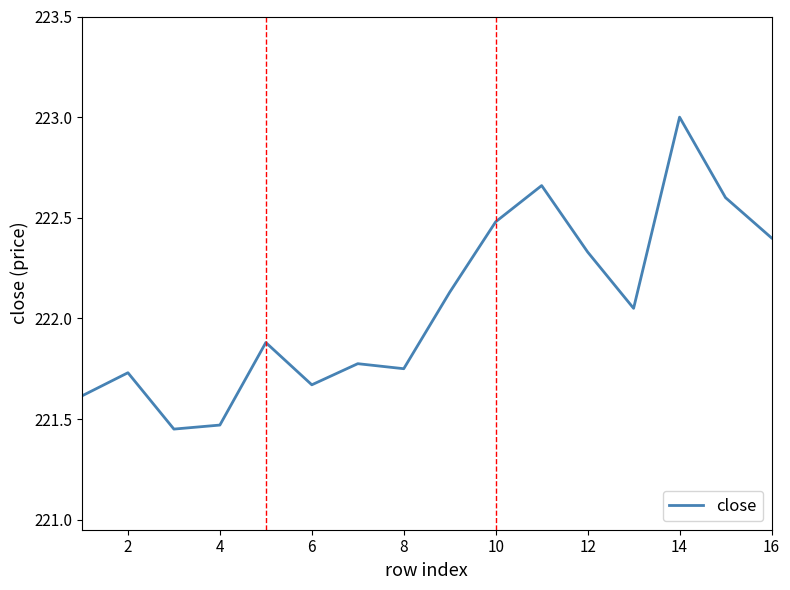

What is the maximum value shown in the chart?

223.0